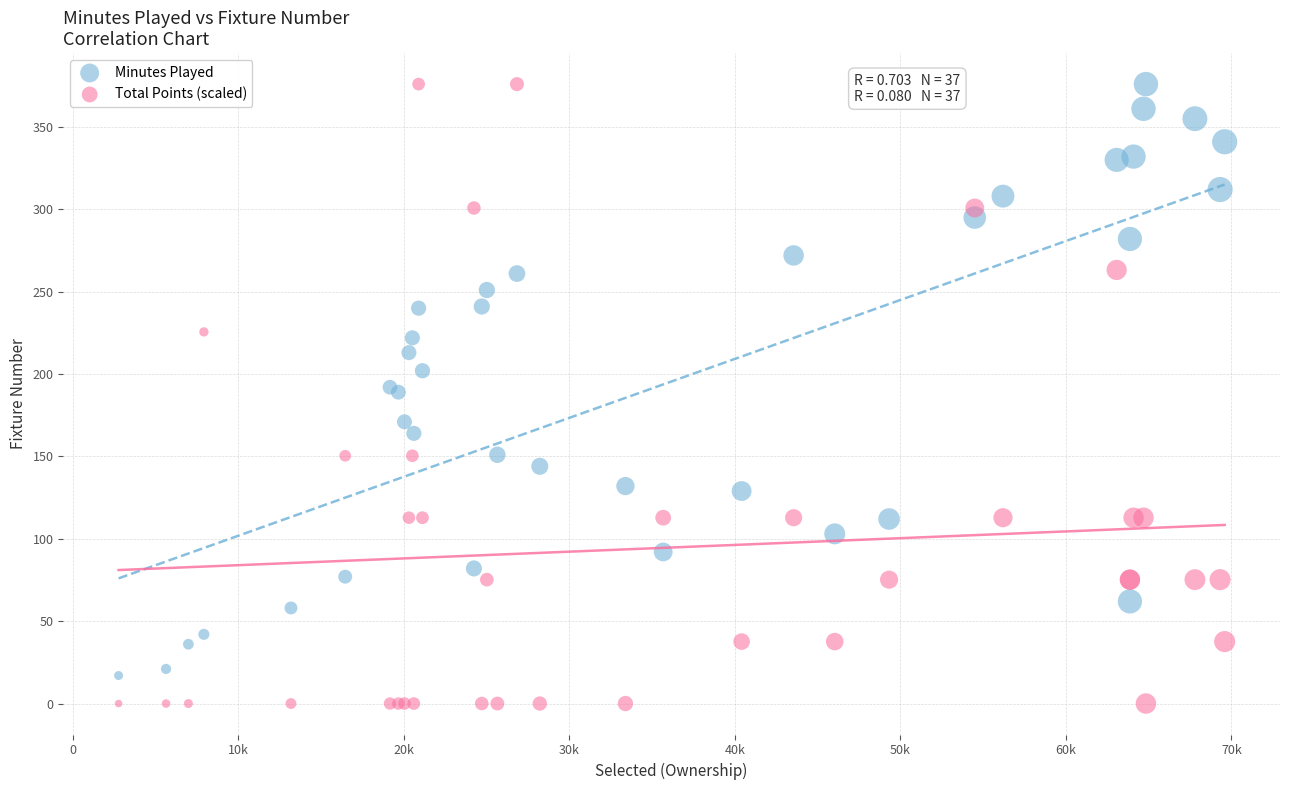

Which series has the widest spread of Y values?

Total Points (scaled)